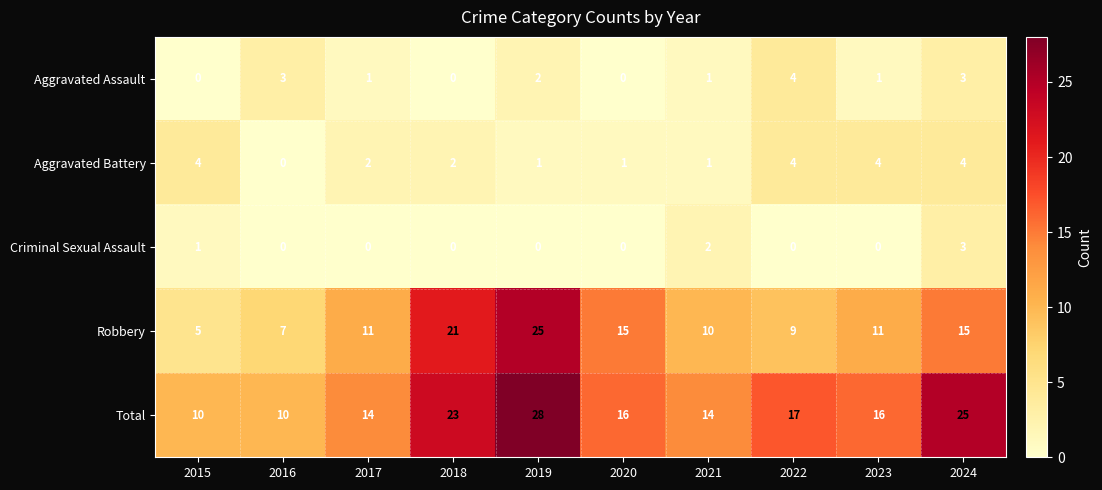

At which label is Total closest to 19?

2022